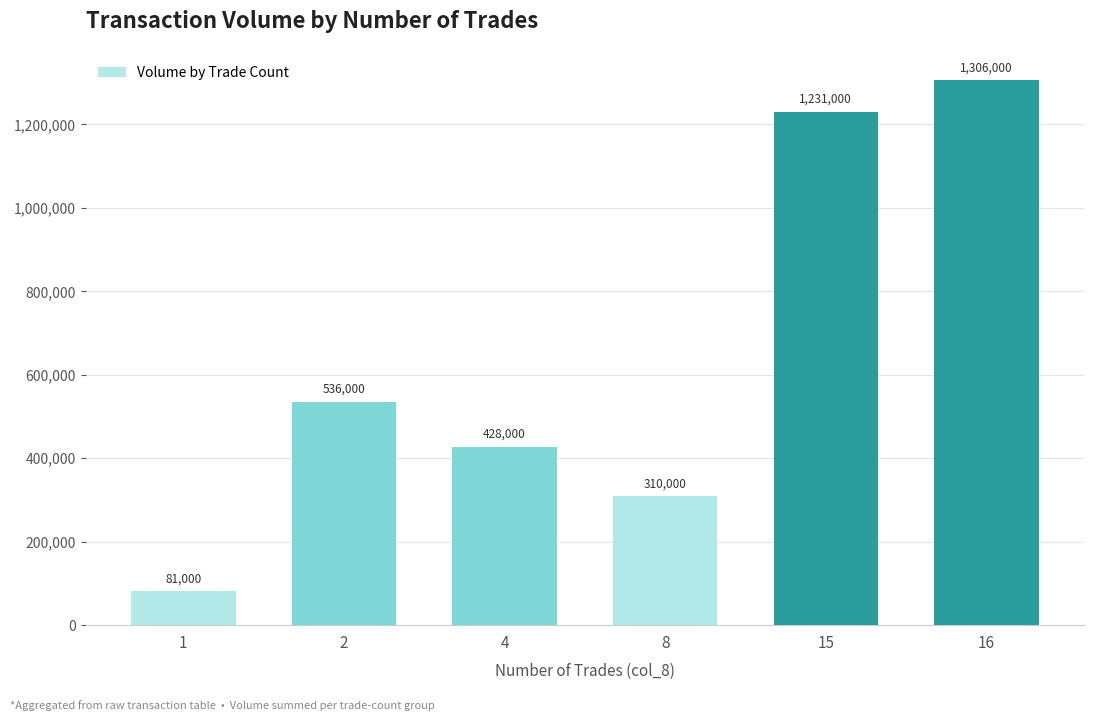

What is the change in value from 4 to 16?

+878000